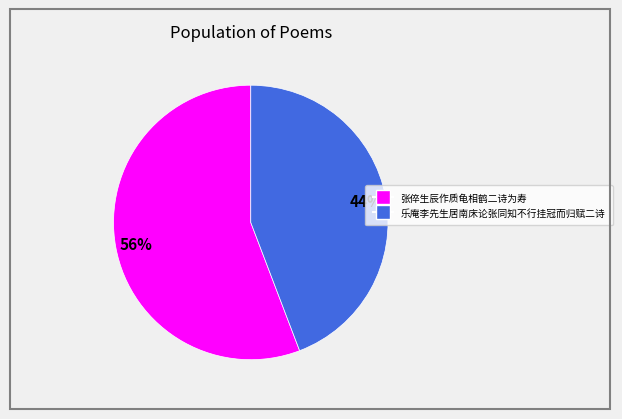

To the nearest percent, what is the difference between the largest and smallest slice percentages?

12%